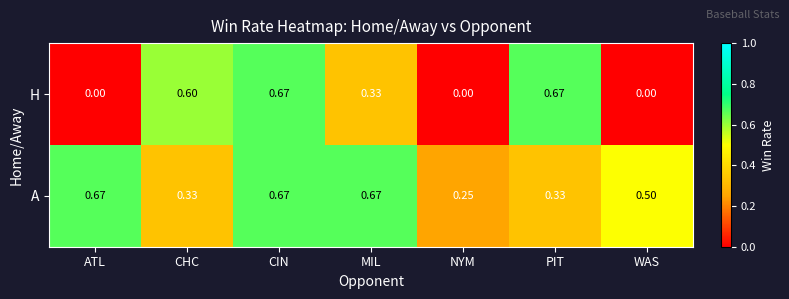

At which category is the sum across all series the highest?

CIN